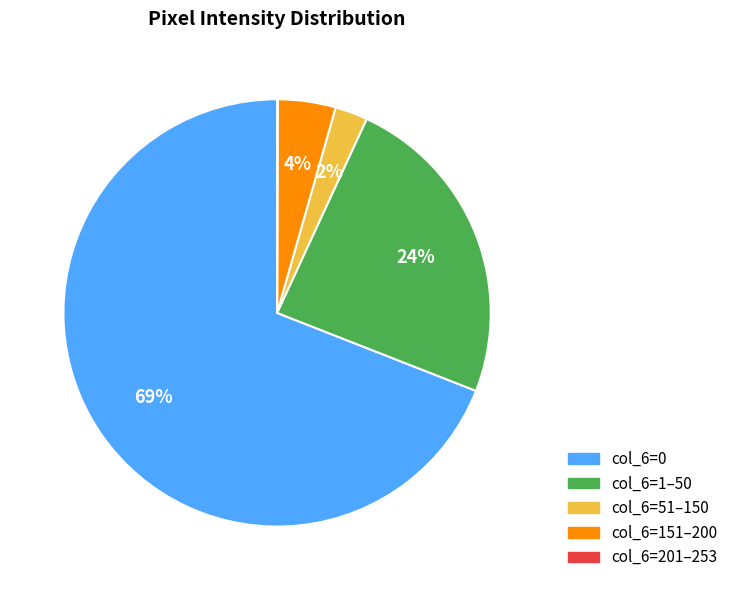

Is there a majority slice in this chart?

Yes